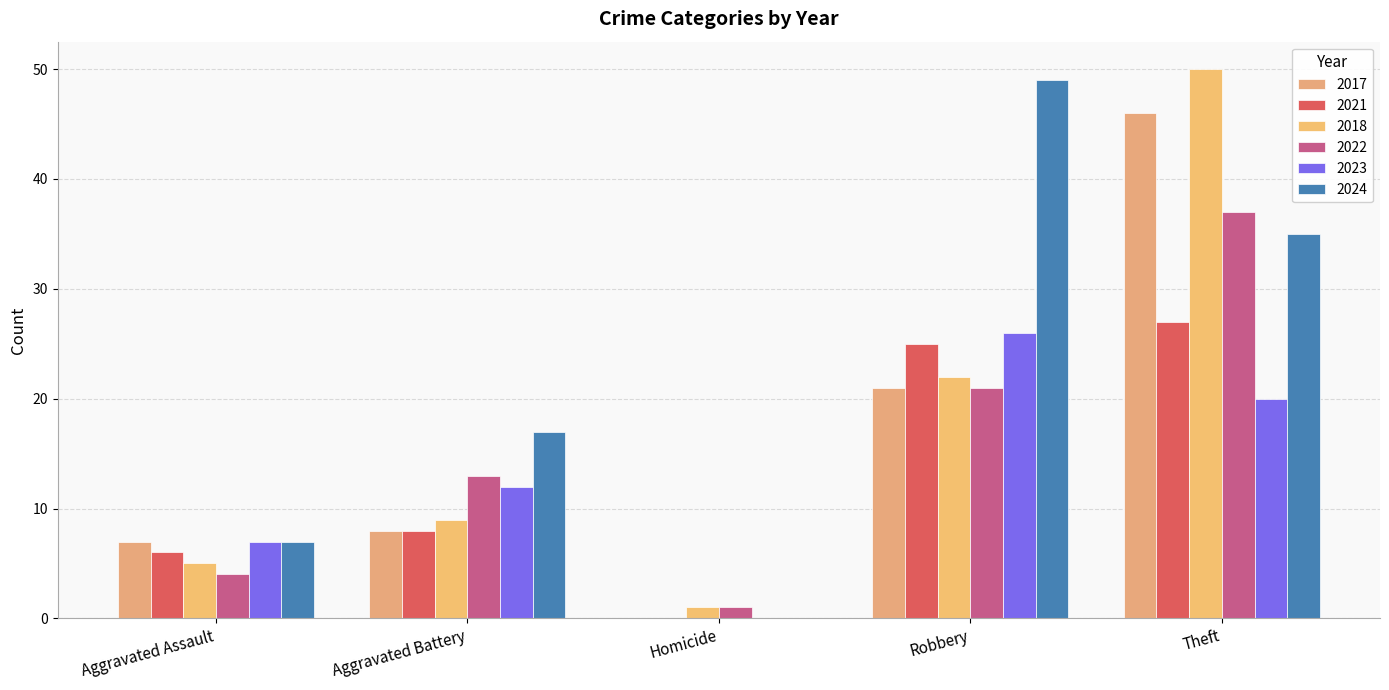

What is the label of the 1st bar from the left?

Aggravated Assault